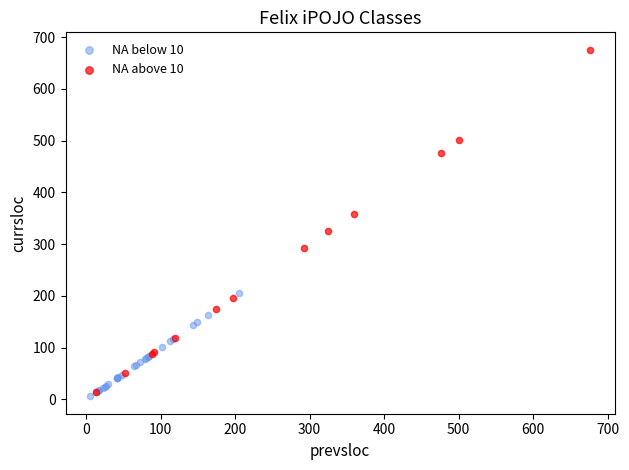

Which series contains the highest Y value?

NA above 10